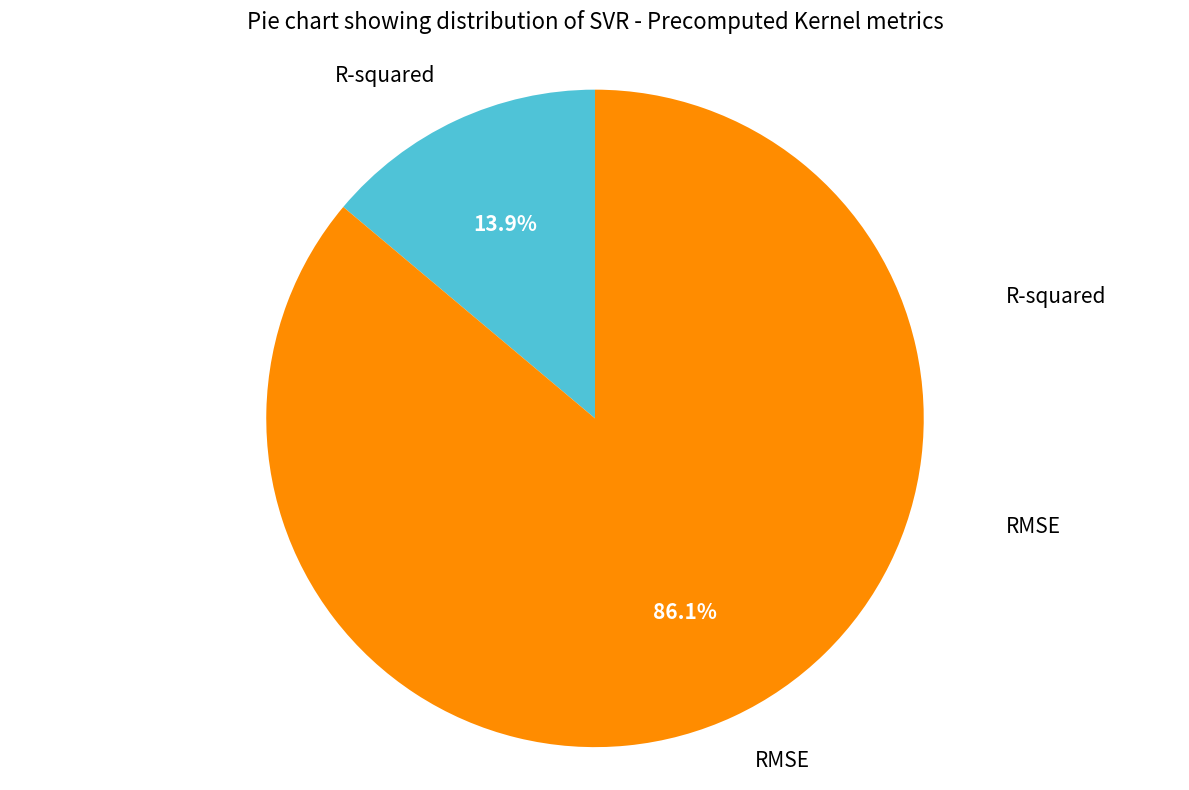

How many segments does this pie chart have?

2